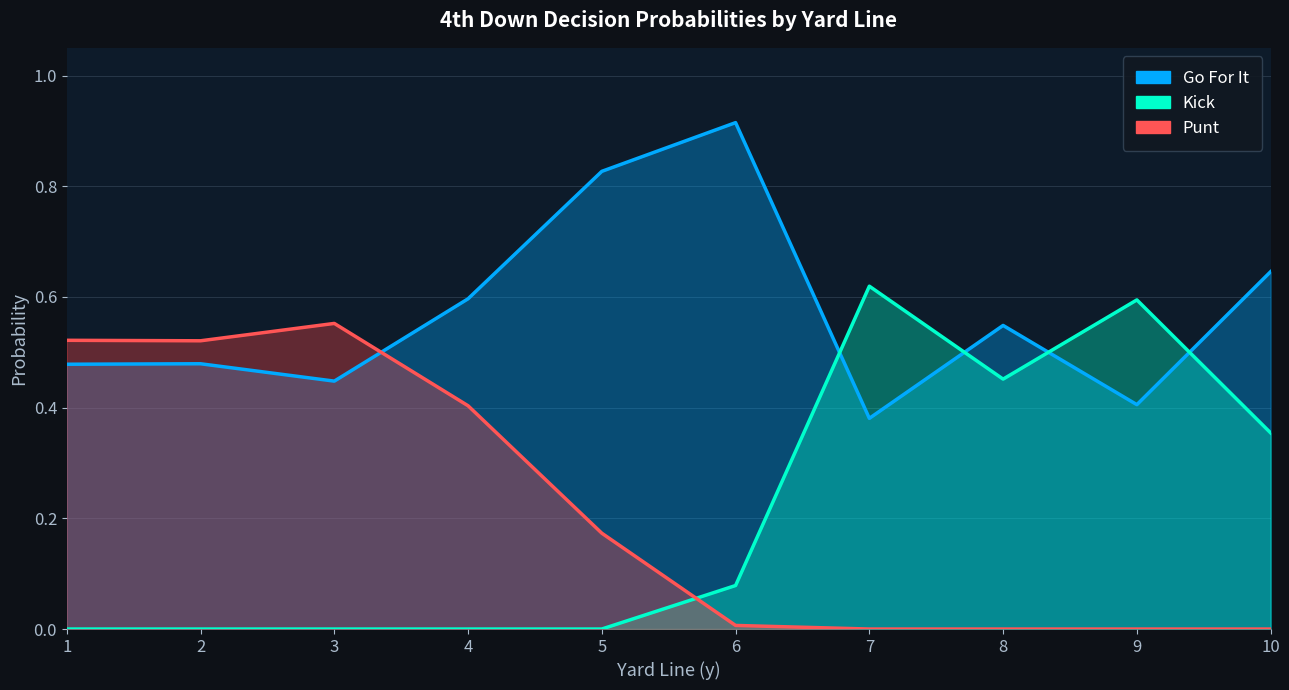

How many lines are shown in the chart?

3